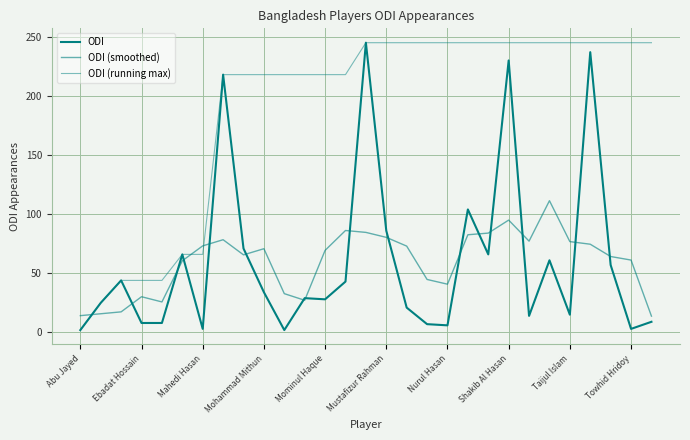

What is the maximum value shown in the chart?

245.0